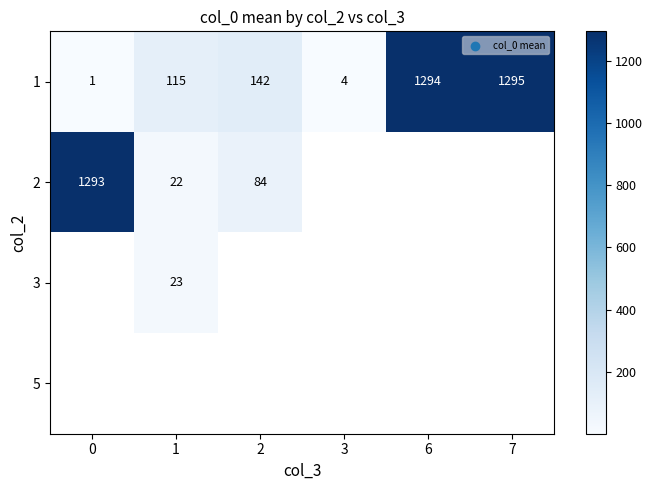

Is the value of 2 at 0 greater than the value of 1 at 2?

Yes